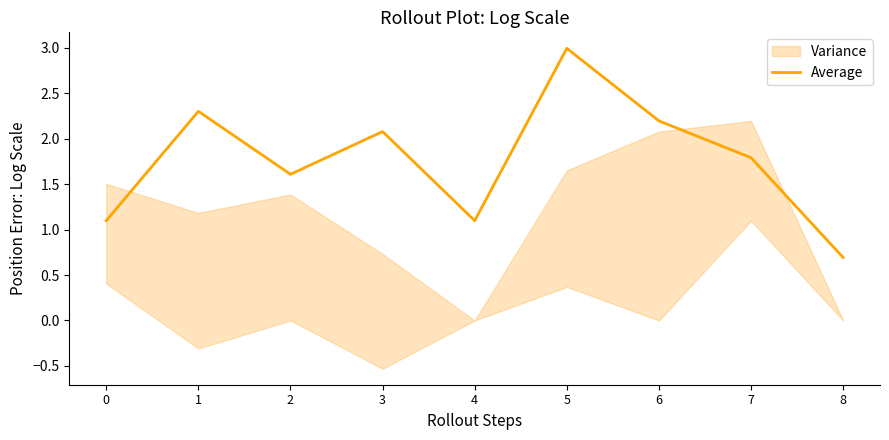

Approximately how many times larger is the value at 3 compared to 5?

0.7